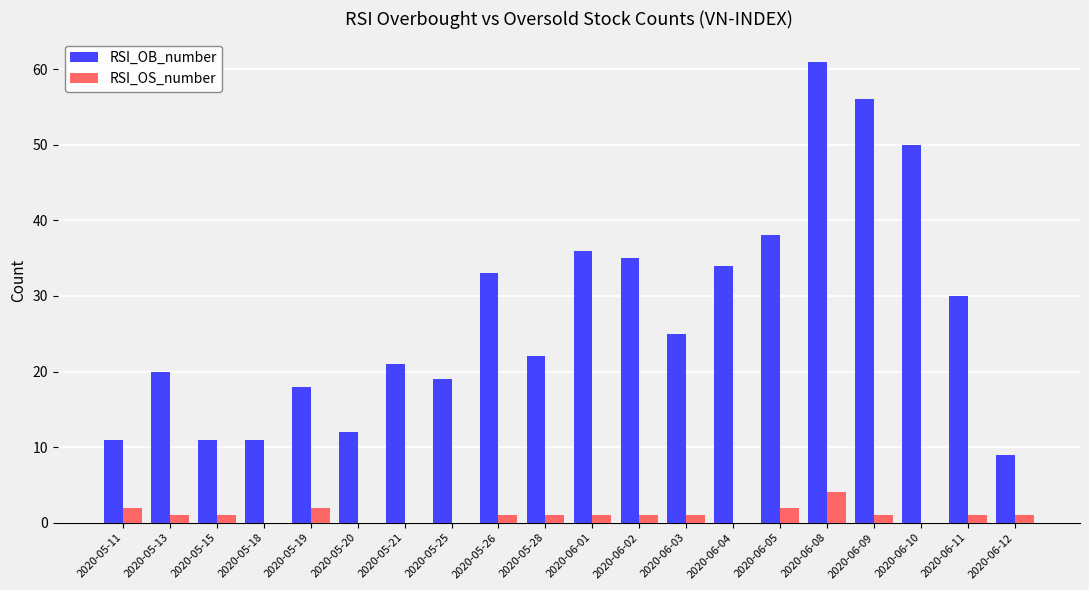

Between 2020-05-26 and 2020-06-05, which series saw the biggest shift?

RSI_OB_number